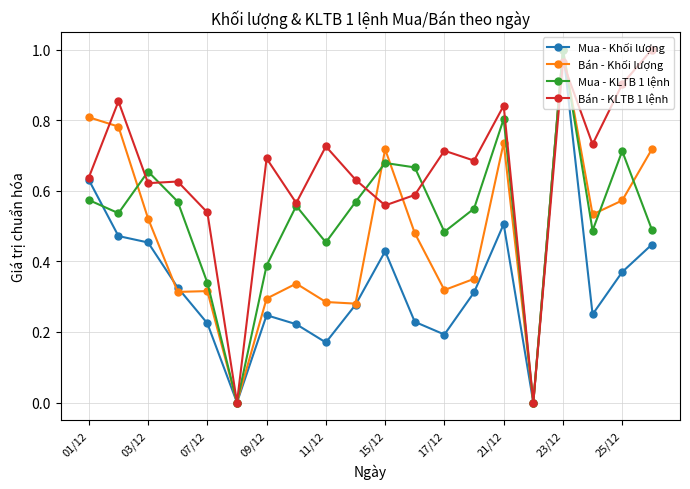

List the series in order of their overall mean, lowest first.

Mua - Khối lượng, Bán - Khối lượng, Mua - KLTB 1 lệnh, Bán - KLTB 1 lệnh